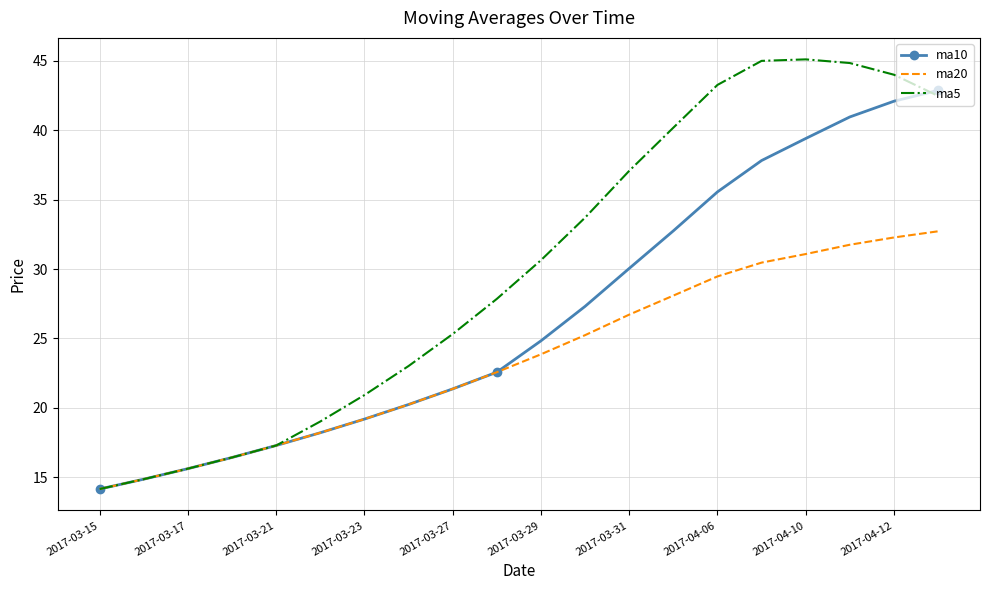

What is the difference between the maximum and minimum values in the ma20 series?

18.6